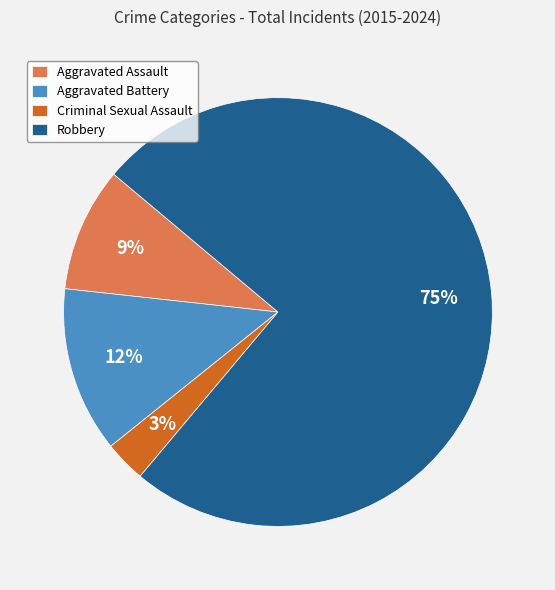

What is the ratio of the value at Criminal Sexual Assault to the value at Aggravated Assault?

0.3